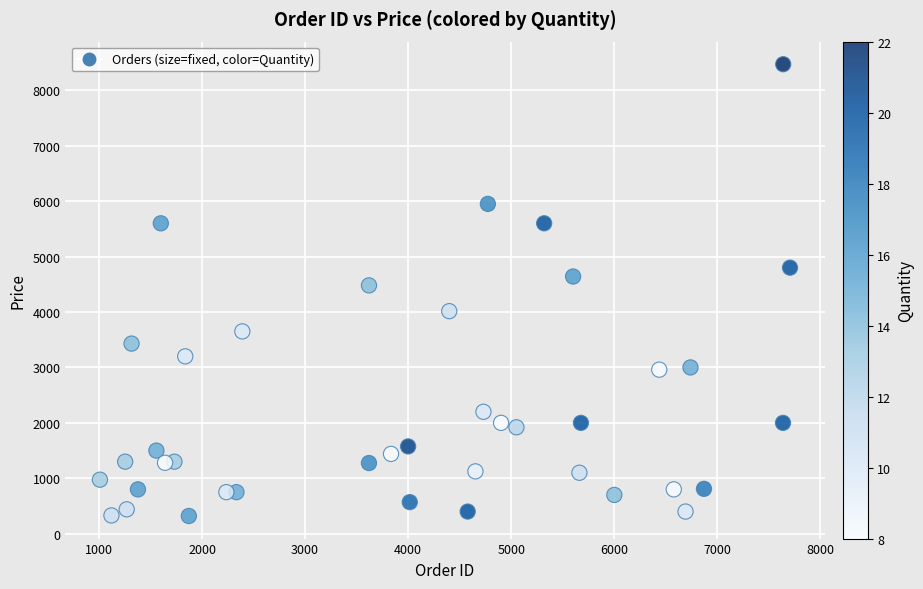

What is the range of Y values (max minus min)?

8150